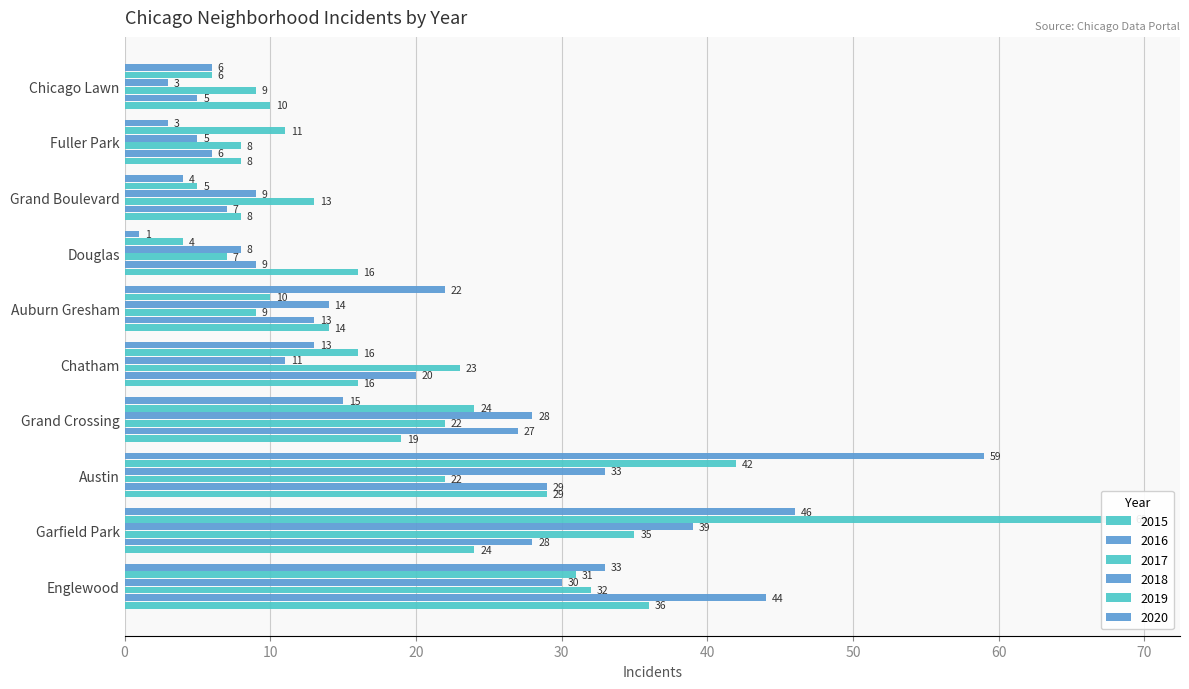

How many bars are there in each group?

6